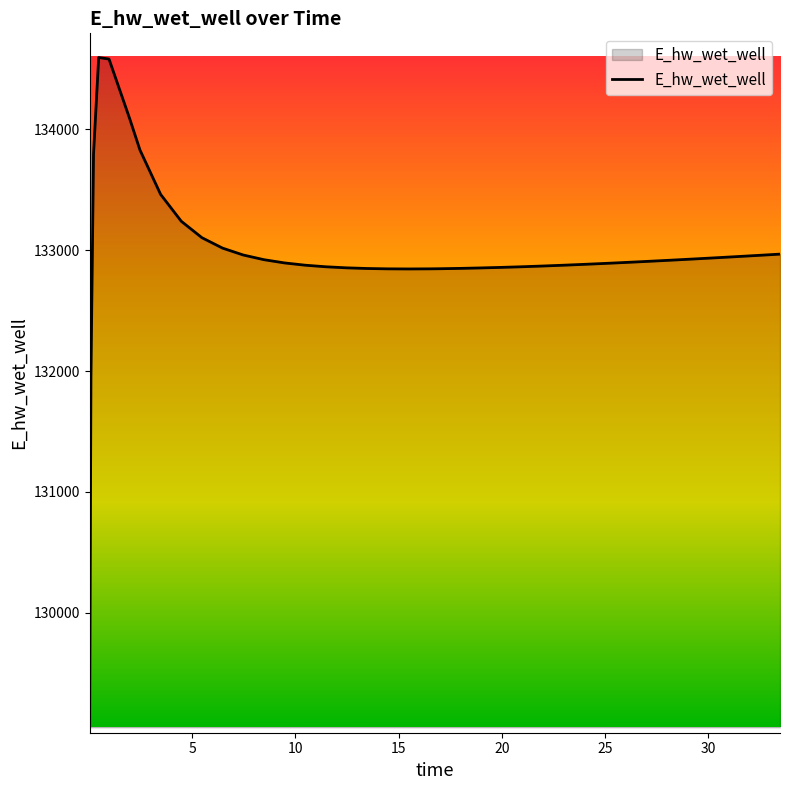

What is the difference between the maximum and minimum values?

5536.4